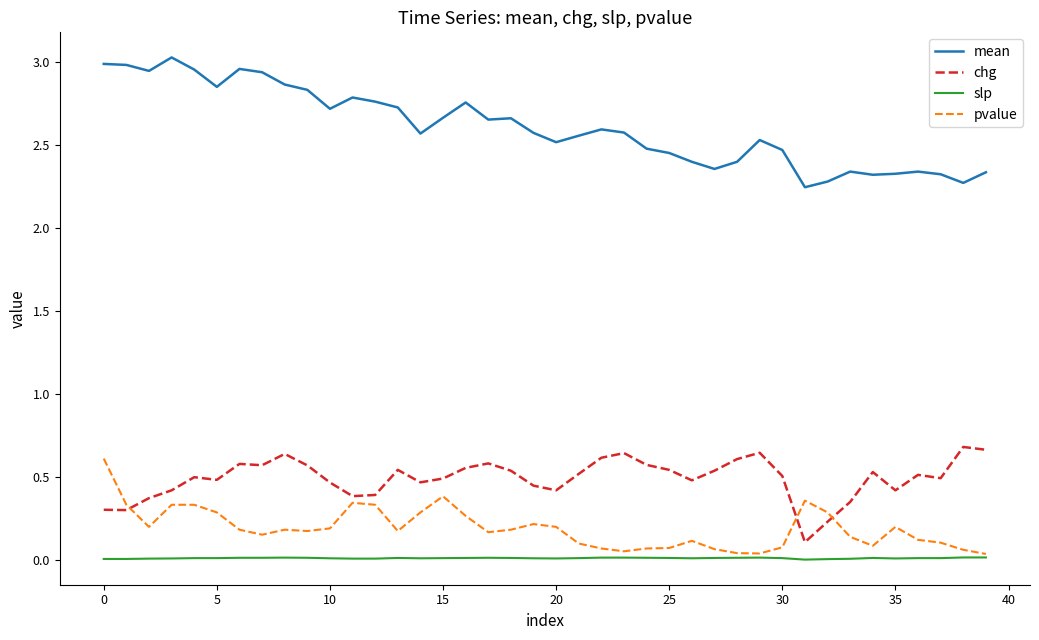

True or false: slp and mean cross at least once.

False